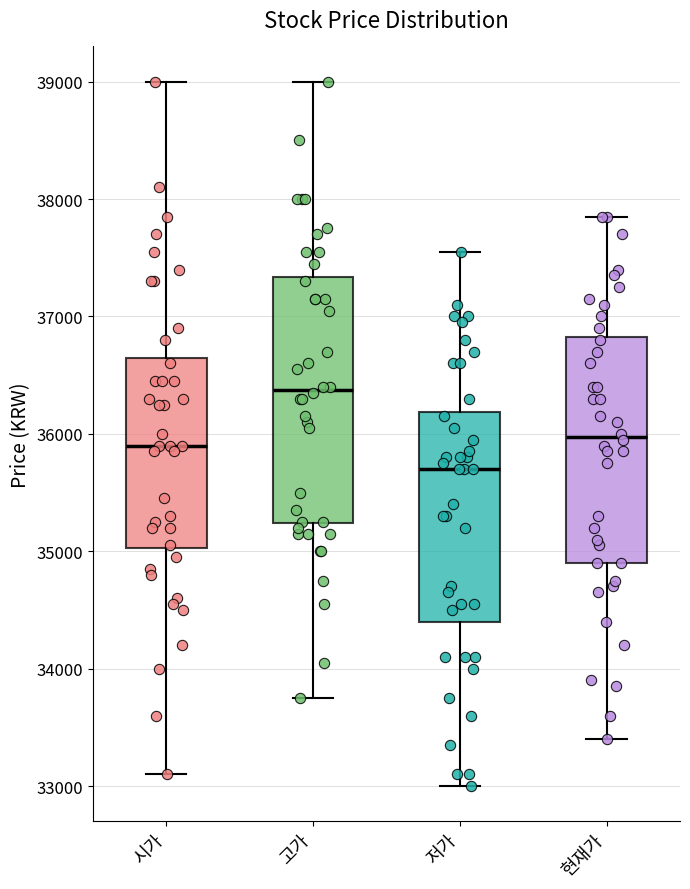

Where is the lower edge of the box for 현재가 on the y-axis? The values are not printed on the chart, so give them approximately, as read against the axis.

34900